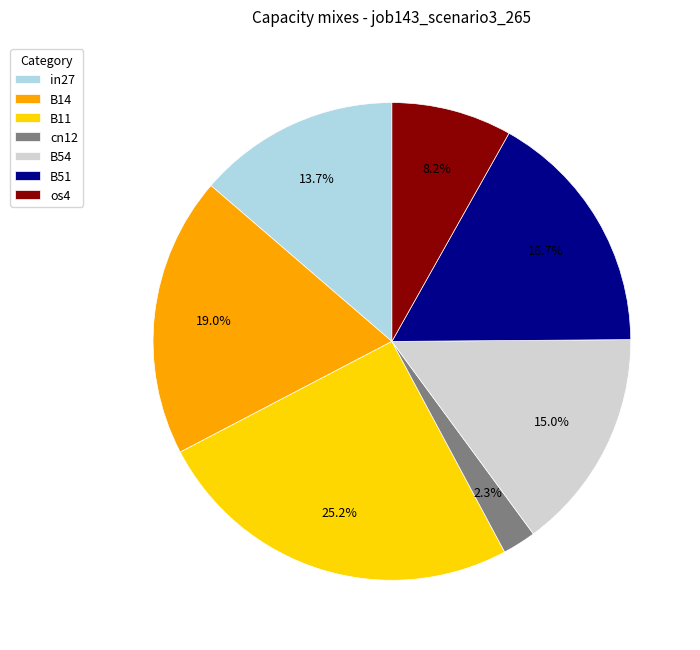

Rank the categories by value from lowest to highest.

cn12, os4, in27, B54, B51, B14, B11